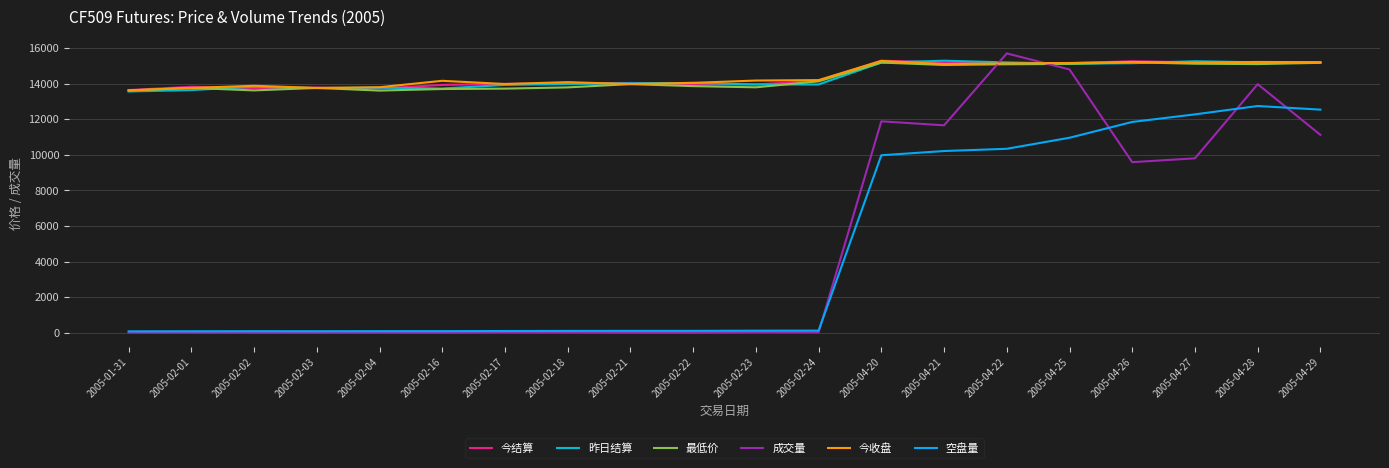

Does the chart display data point markers on the line(s)?

No